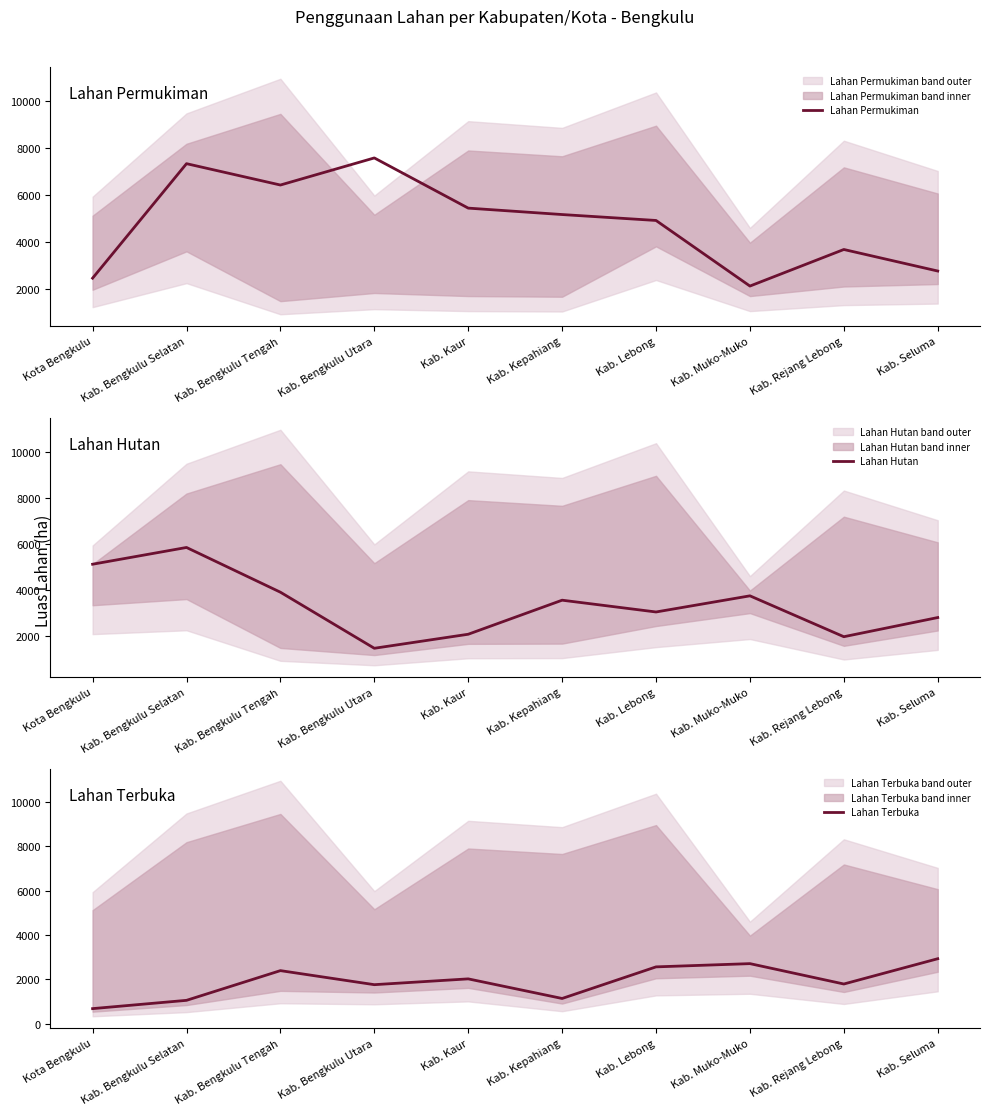

What value does the Lahan Permukiman series have at Kab. Muko-Muko, to the nearest 100?

2100